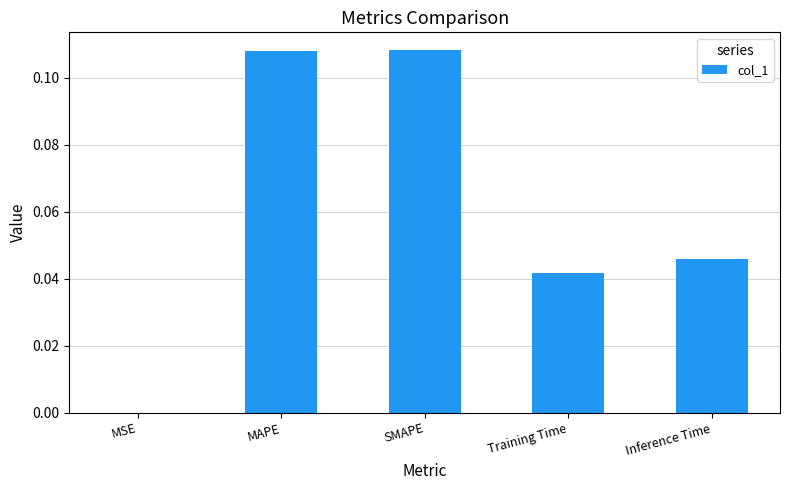

Between Training Time and MSE, which is larger?

Training Time